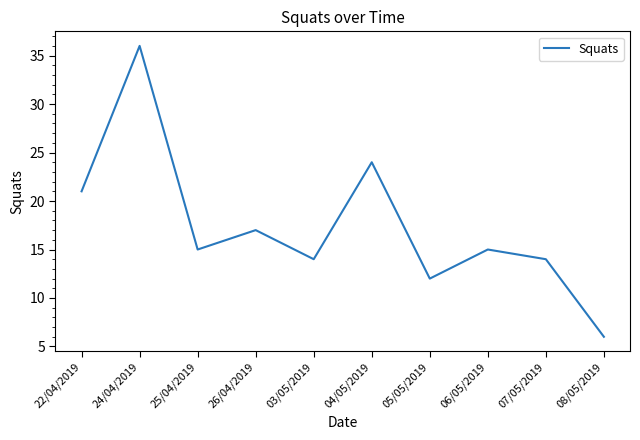

Which category has the lowest value across all series?

08/05/2019